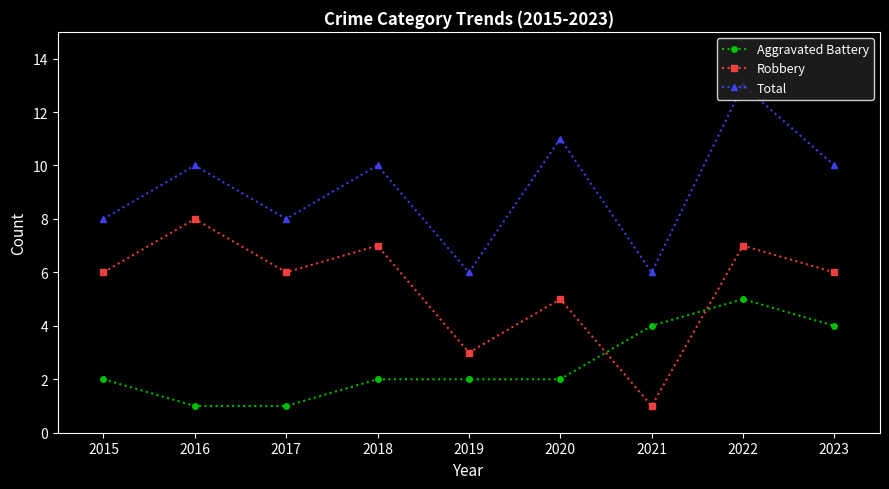

What are all the series names shown in the legend?

Aggravated Battery, Robbery, Total